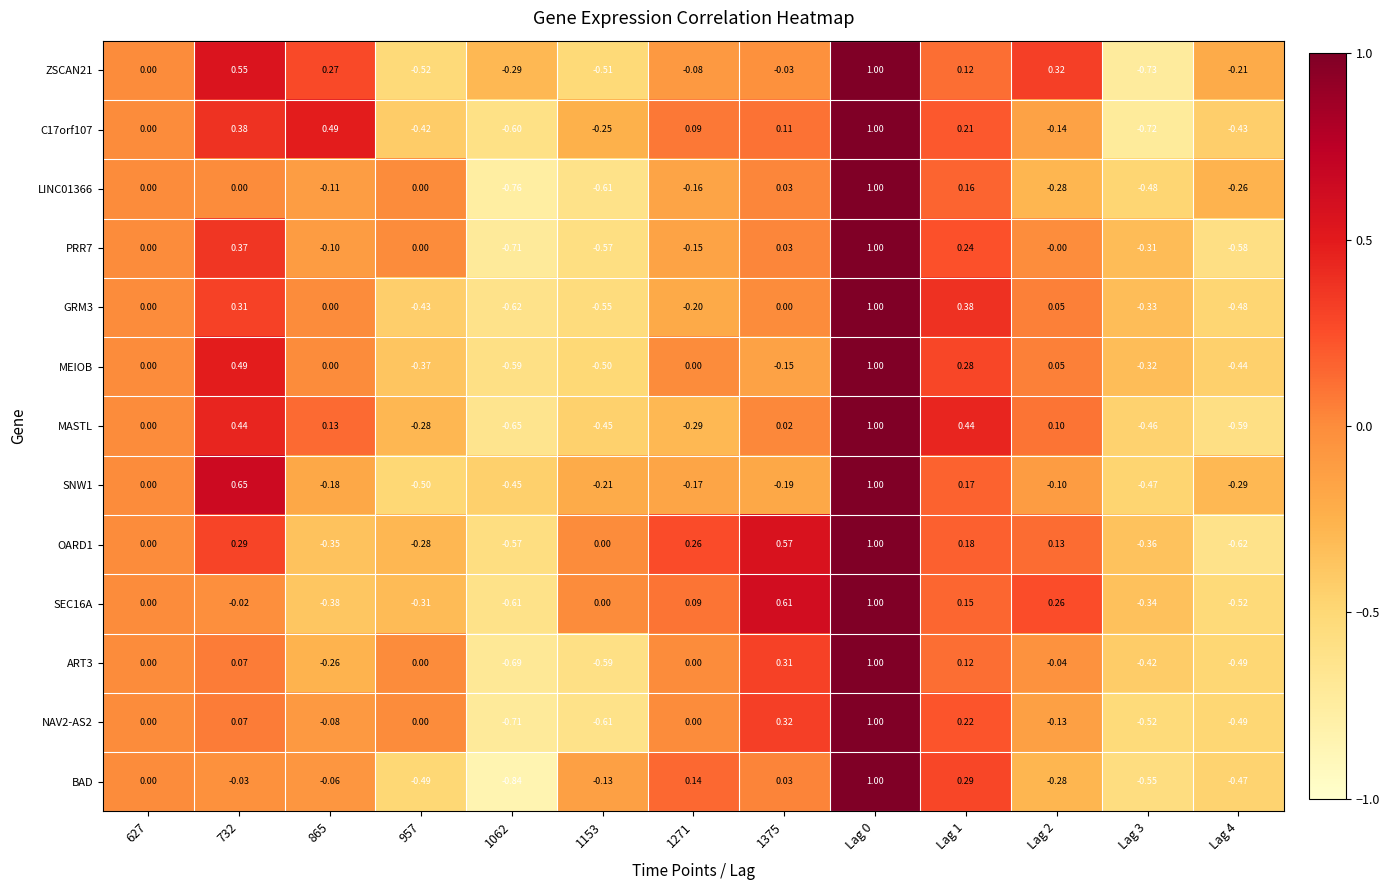

Which category has the lowest value across all series?

1062